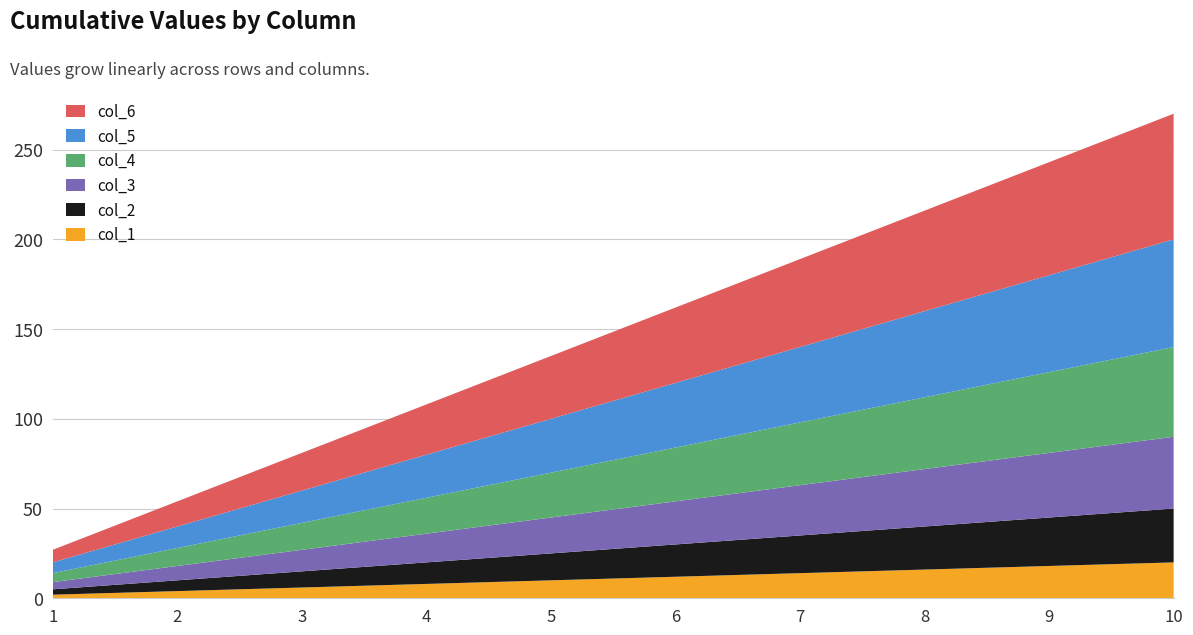

Reading right to left, transcribe all the data shown in this chart.

col_1: 10=20	9=18	8=16	7=14	6=12	5=10	4=8	3=6	2=4	1=2
col_2: 10=30	9=27	8=24	7=21	6=18	5=15	4=12	3=9	2=6	1=3
col_3: 10=40	9=36	8=32	7=28	6=24	5=20	4=16	3=12	2=8	1=4
col_4: 10=50	9=45	8=40	7=35	6=30	5=25	4=20	3=15	2=10	1=5
col_5: 10=60	9=54	8=48	7=42	6=36	5=30	4=24	3=18	2=12	1=6
col_6: 10=70	9=63	8=56	7=49	6=42	5=35	4=28	3=21	2=14	1=7